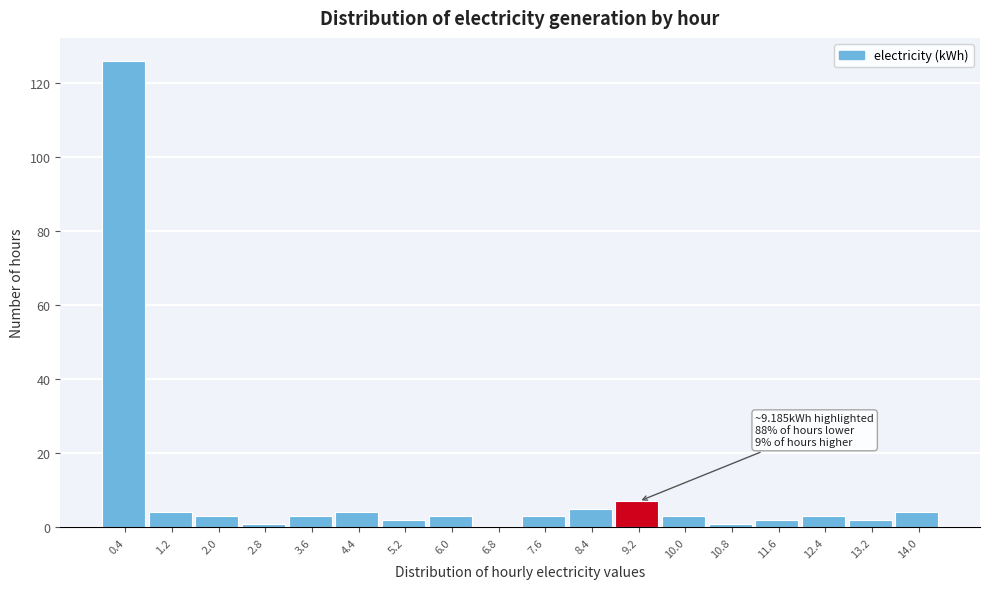

Which range on the x-axis has the tallest bar?

0.0 to 0.8